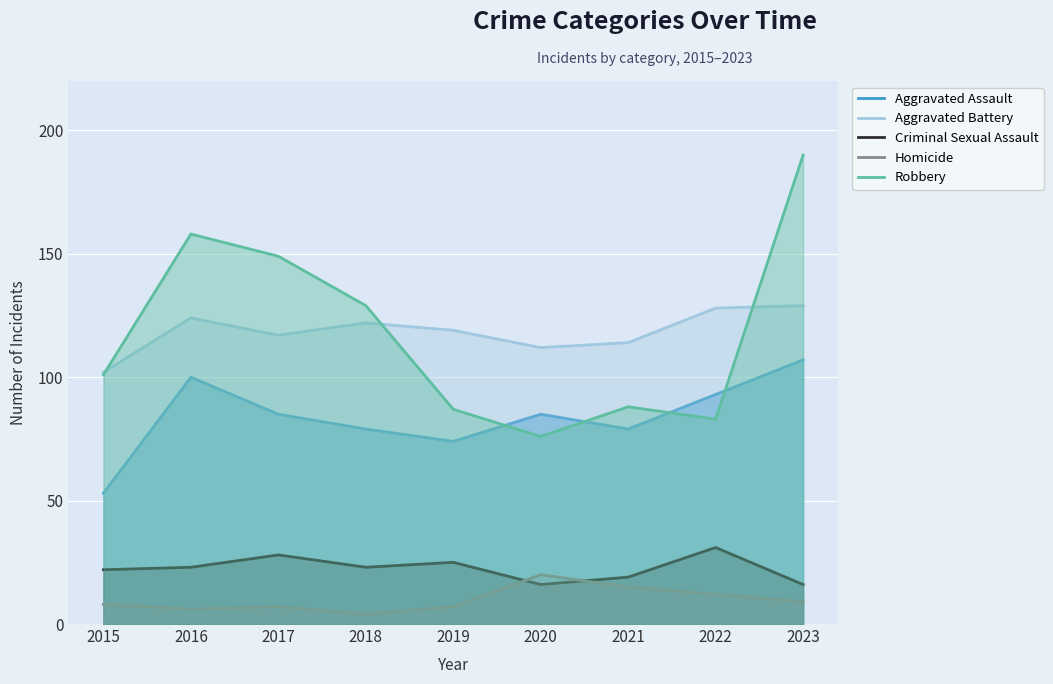

At which category does the chart reach its peak across all series?

2023